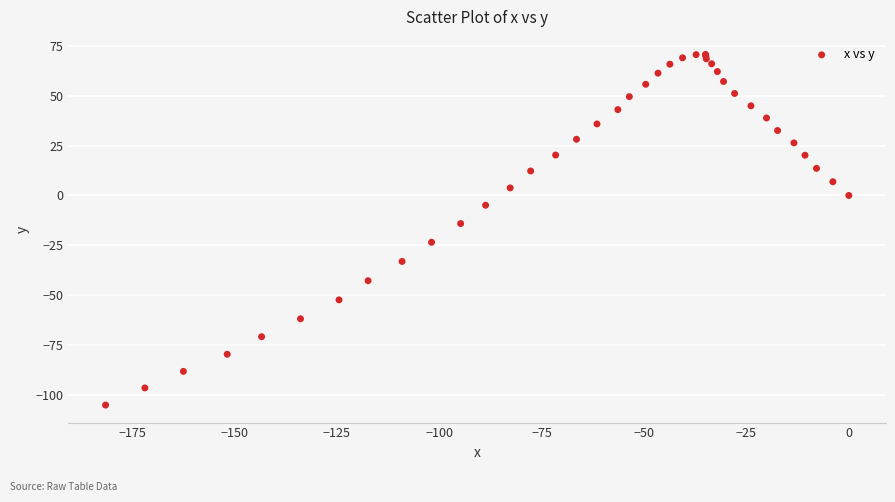

What Y value in the scatter plot is closest to -17?

-14.1